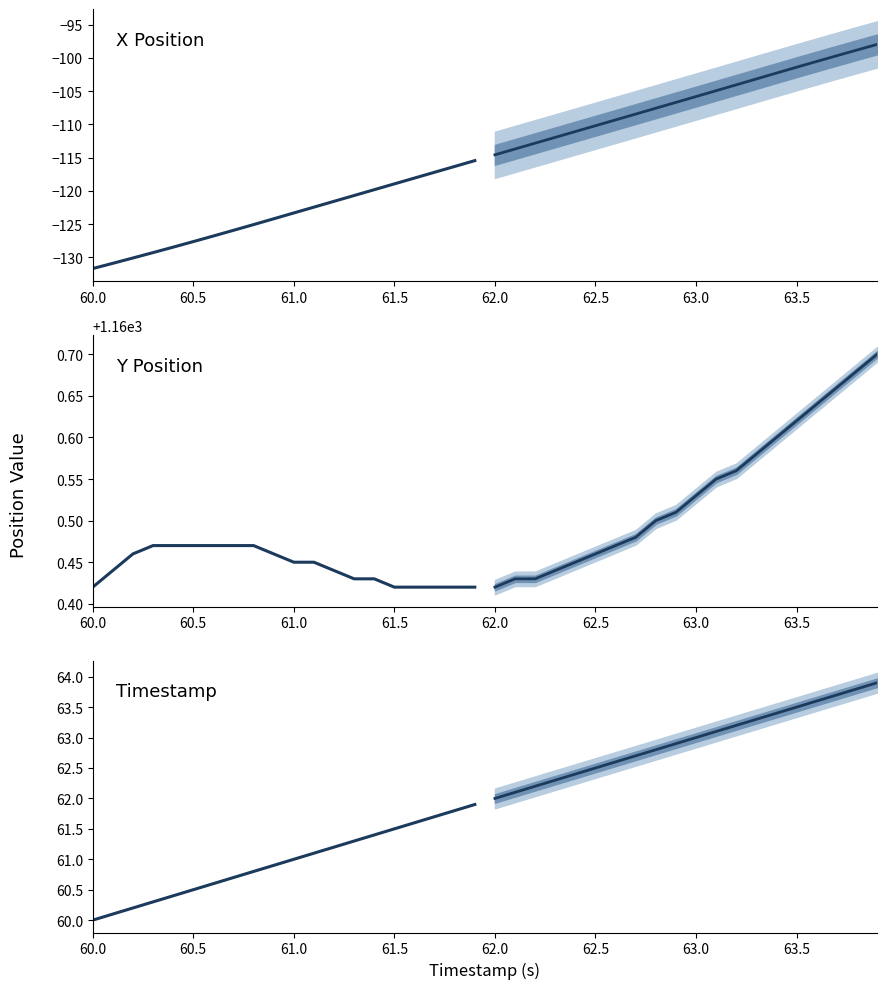

The value of X historical at 63.5 is -65.2. True or false?

False